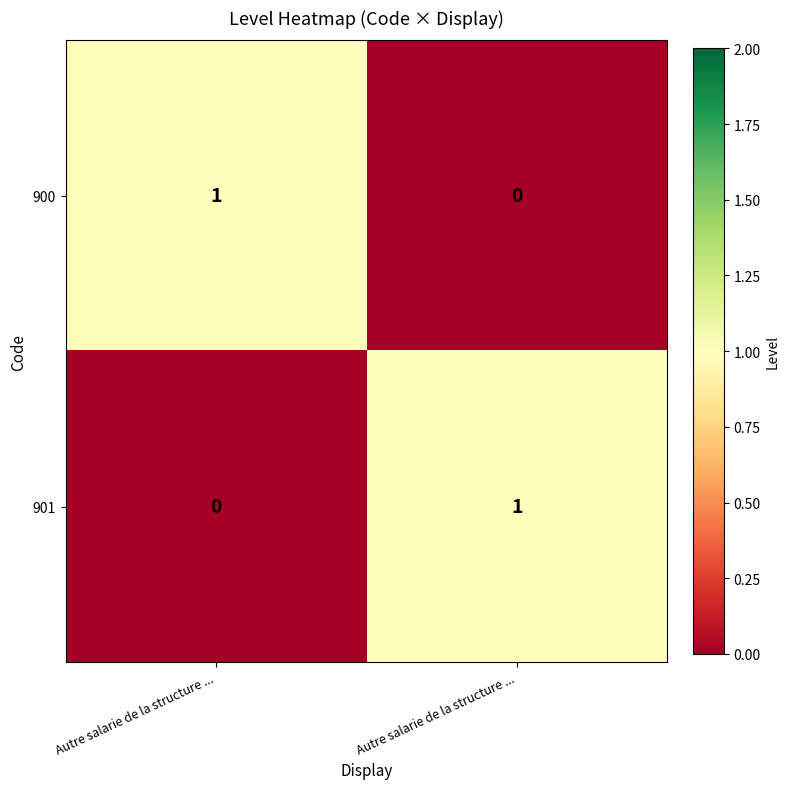

At which category does the chart reach its peak across all series?

Autre salarie de la structure ...